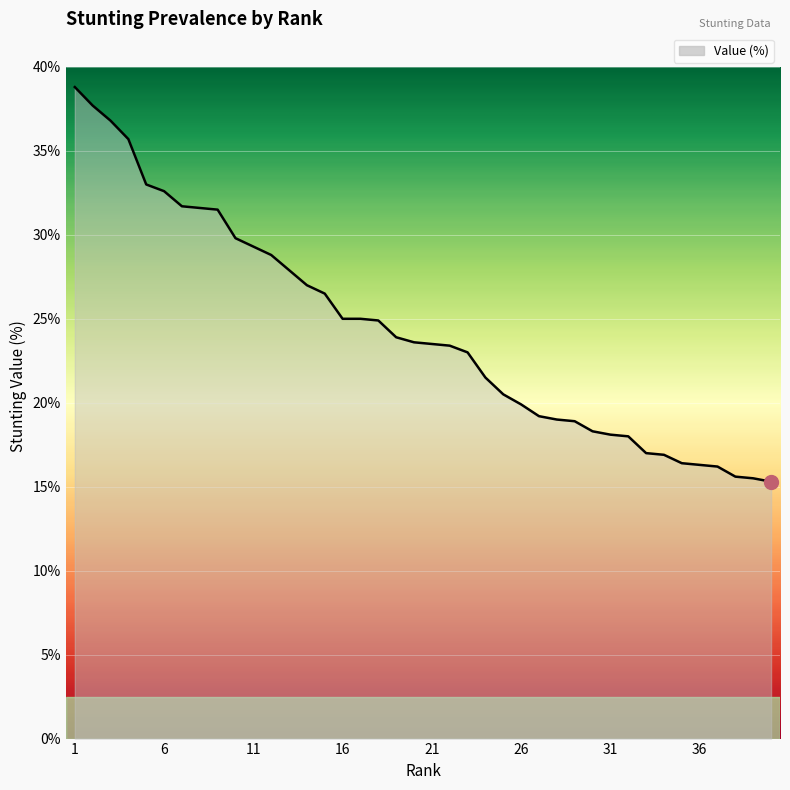

What is the difference between the maximum and minimum values?

23.5